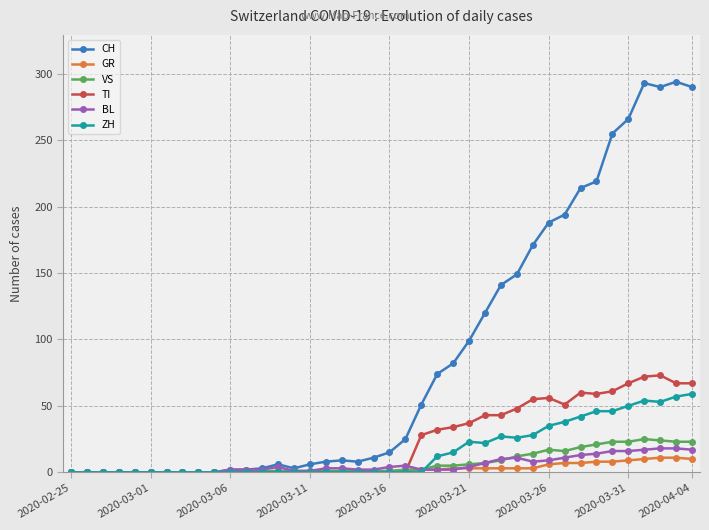

At how many categories does at least one series exceed 279?

4